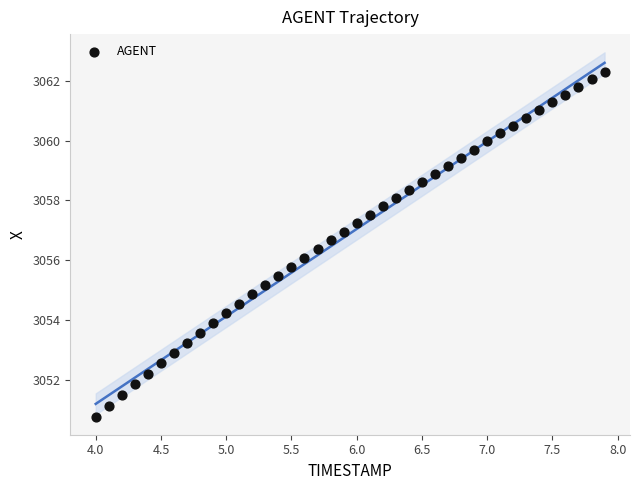

What is the range of X values (max minus min)?

3.9